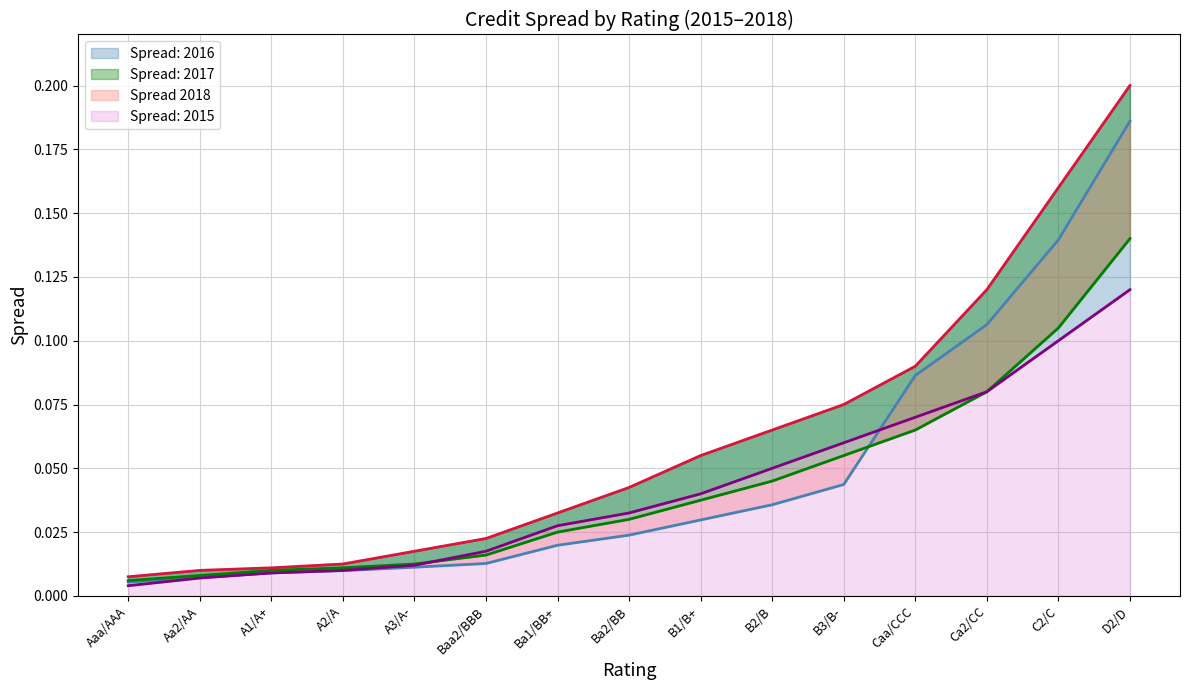

The value of Spread: 2017 at B3/B- is 0.1. True or false?

False